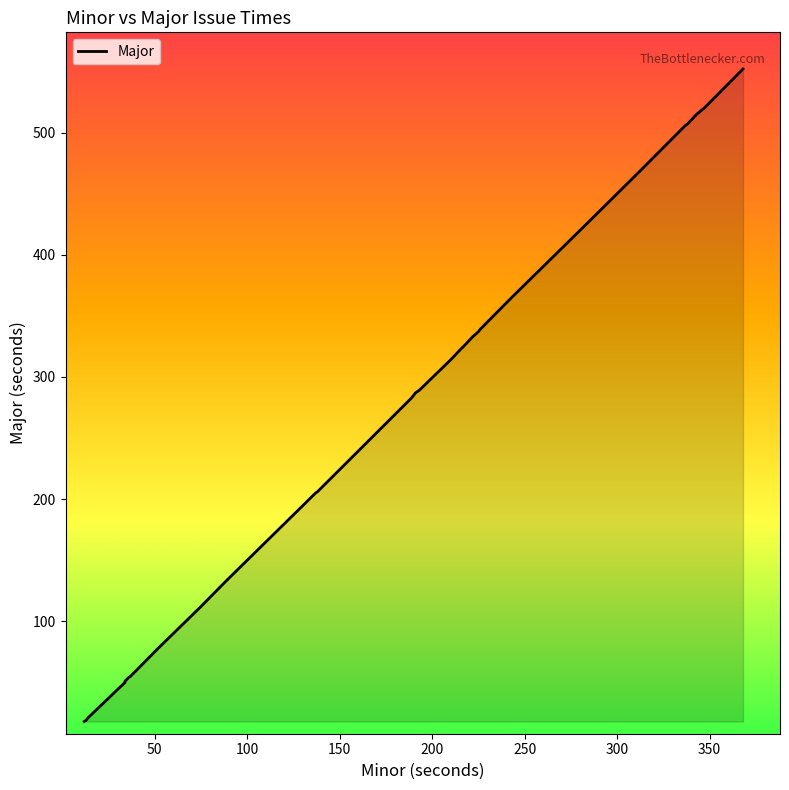

What value does the data have at 14?

21